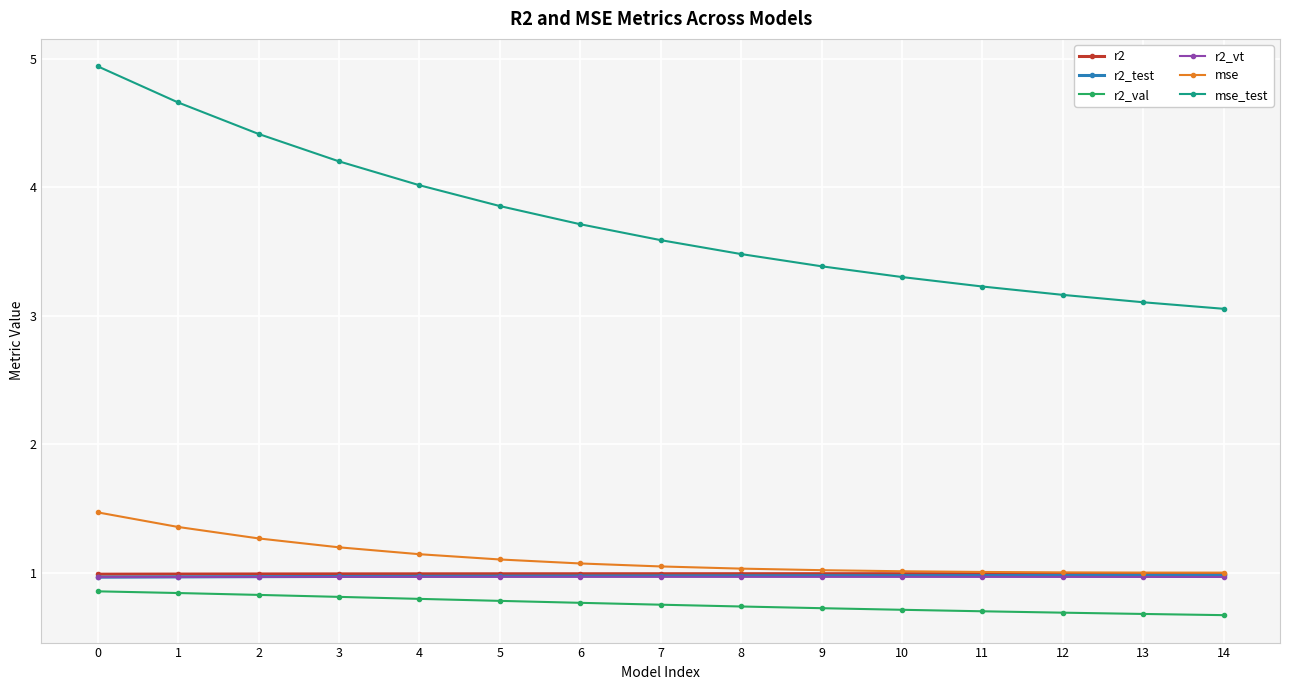

Which series has the largest range (max minus min)?

mse_test